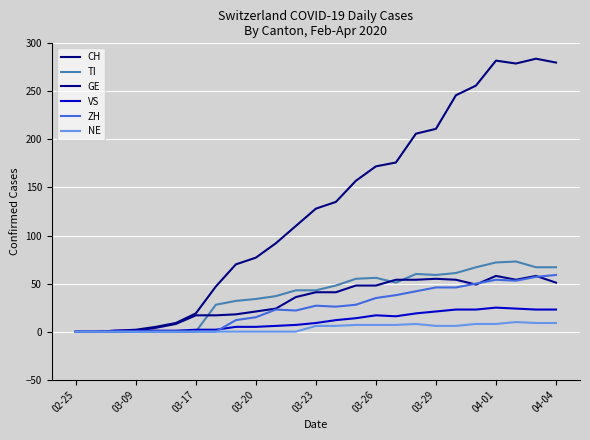

Reading left to right, extract all data points from this chart.

CH: 0	0	1	2	5	9	19	47	70	77	92	110	128	135	157	172	176	206	211	246	256	282	279	284	280
TI: 0	0	0	0	0	0	0	28	32	34	37	43	43	48	55	56	51	60	59	61	67	72	73	67	67
GE: 0	0	0	1	4	8	17	17	18	21	24	36	41	41	48	48	54	54	55	54	49	58	54	58	51
VS: 0	0	1	1	1	1	2	2	5	5	6	7	9	12	14	17	16	19	21	23	23	25	24	23	23
ZH: 0	0	0	0	0	0	0	0	12	15	23	22	27	26	28	35	38	42	46	46	50	54	53	57	59
NE: 0	0	0	0	0	0	0	0	0	0	0	0	6	6	7	7	7	8	6	6	8	8	10	9	9